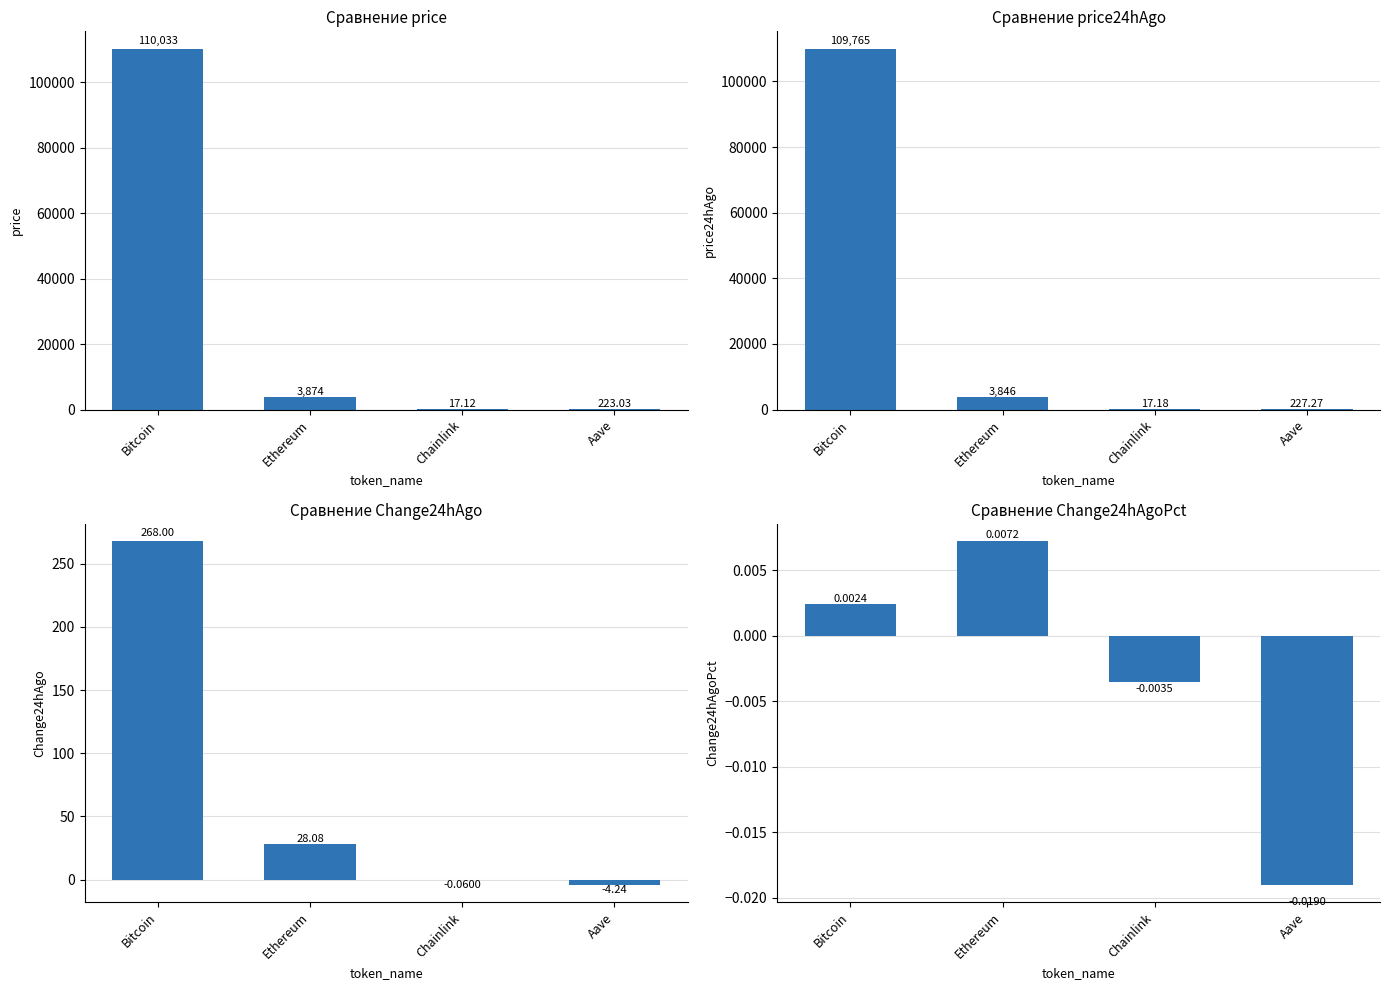

Between Ethereum and Chainlink, which series saw the biggest shift?

price